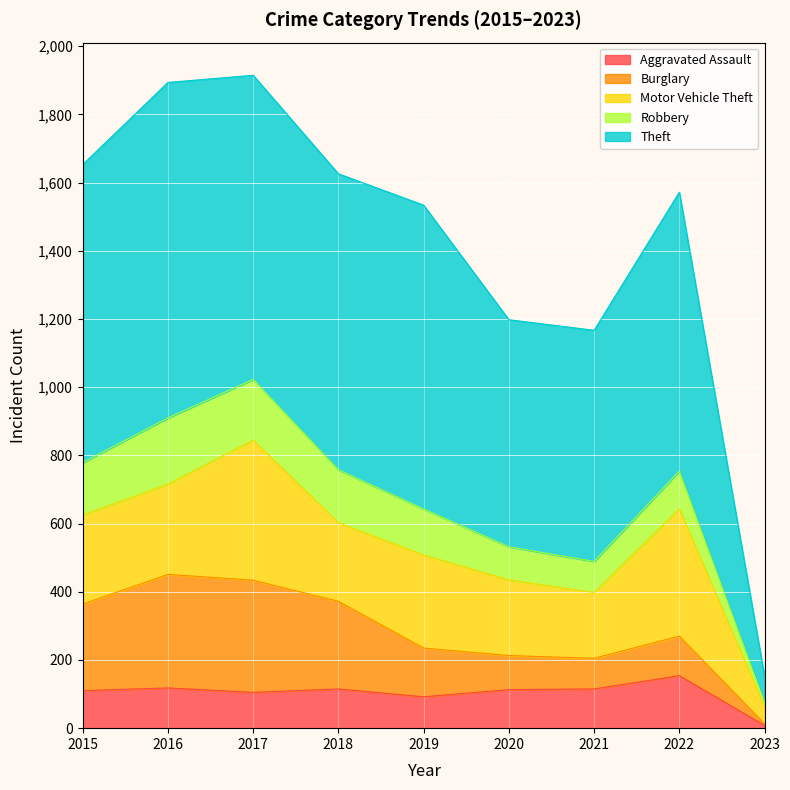

Reading right to left, extract all data points from this chart.

Aggravated Assault: 2023=8	2022=154	2021=115	2020=113	2019=92	2018=115	2017=105	2016=118	2015=110
Burglary: 2023=5	2022=116	2021=90	2020=100	2019=143	2018=257	2017=329	2016=333	2015=254
Motor Vehicle Theft: 2023=50	2022=373	2021=193	2020=222	2019=273	2018=231	2017=411	2016=265	2015=261
Robbery: 2023=13	2022=111	2021=91	2020=97	2019=135	2018=155	2017=178	2016=194	2015=154
Theft: 2023=76	2022=818	2021=678	2020=666	2019=891	2018=868	2017=892	2016=984	2015=874